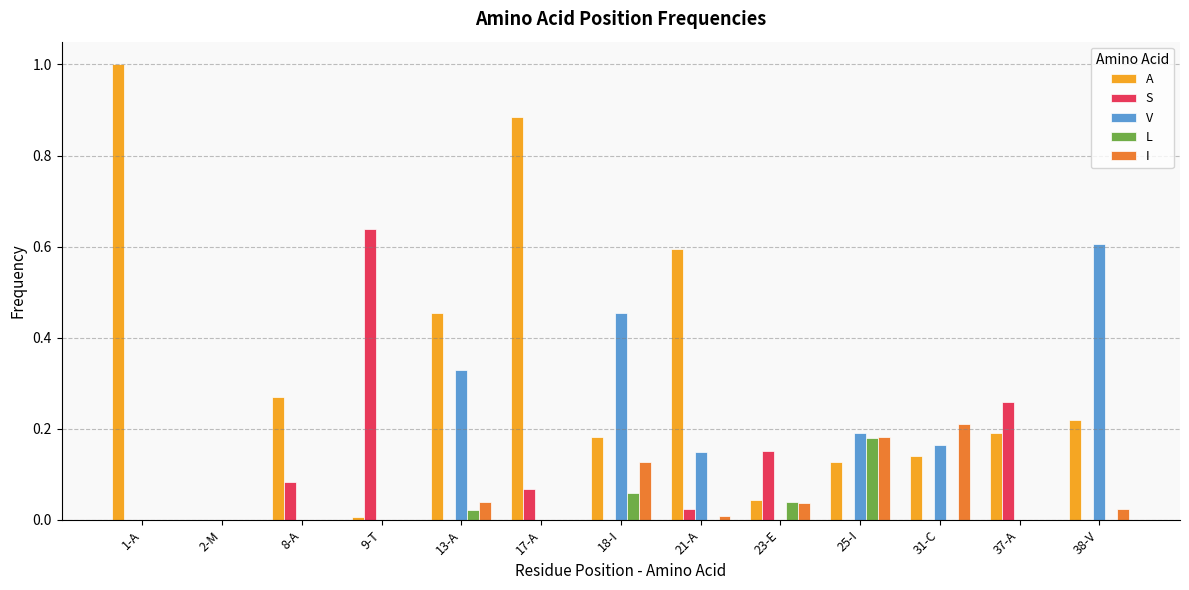

Is the value of L at 23-E greater than the value of V at 8-A?

Yes